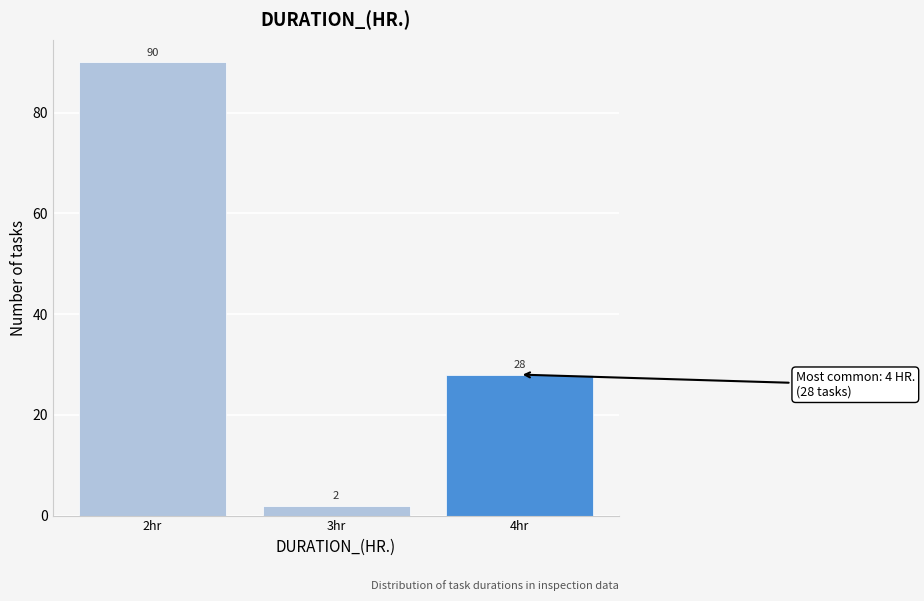

Reading left to right, what are all the values shown in this chart?

2hr=90	3hr=2	4hr=28